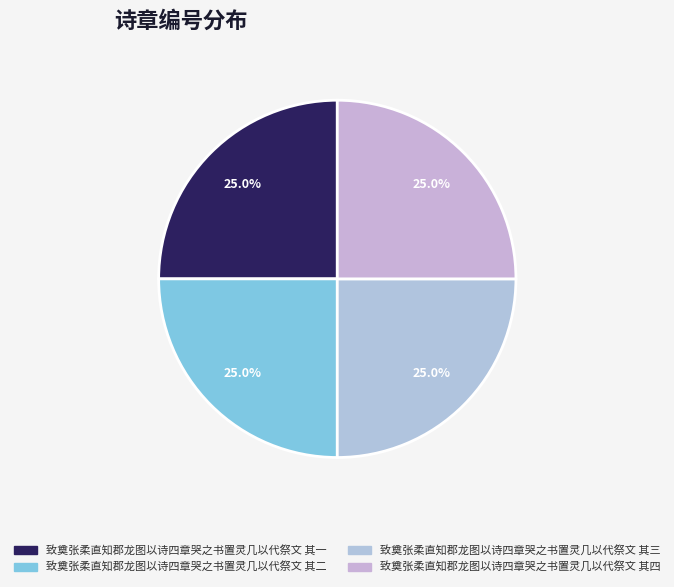

What is the smallest slice in the pie chart?

致奠张柔直知郡龙图以诗四章哭之书置灵几以代祭文 其一